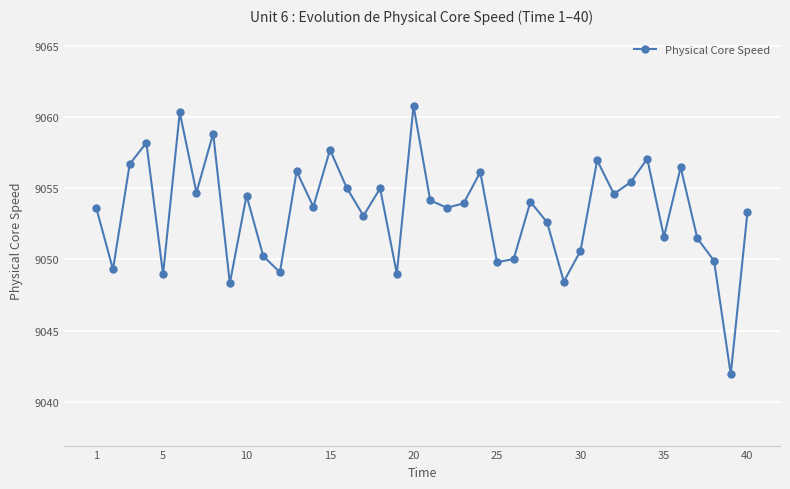

Does the chart display data point markers on the line(s)?

Yes